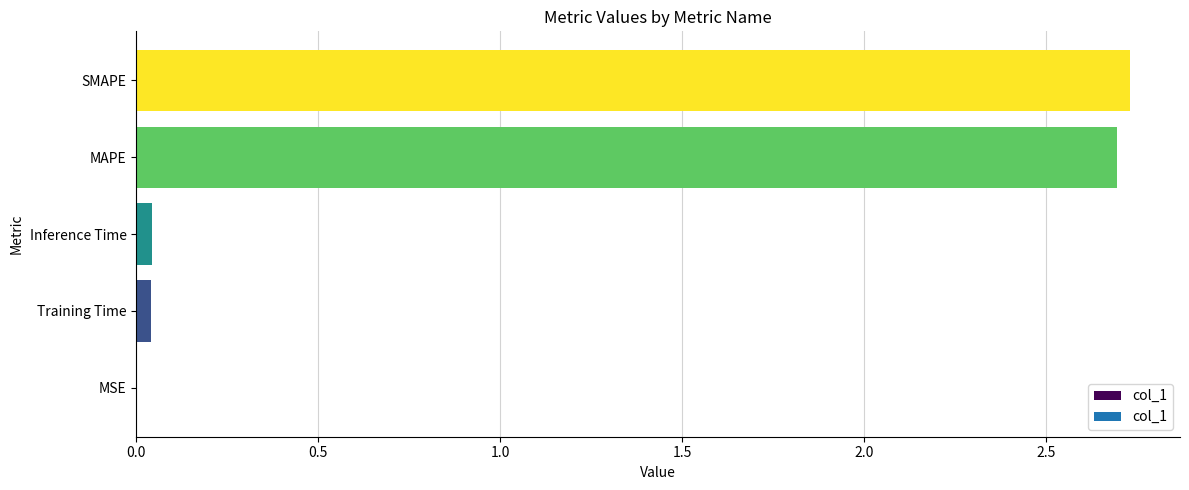

Which category has the highest value across all series?

SMAPE